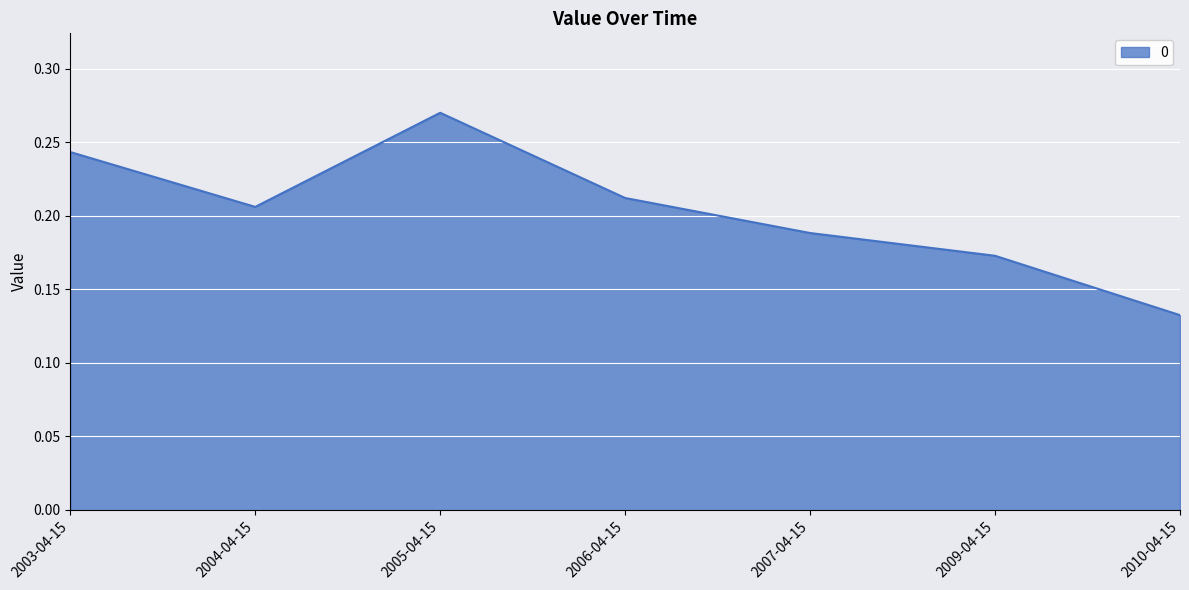

What is the sum of the values at 2009-04-15 and 2006-04-15?

0.4